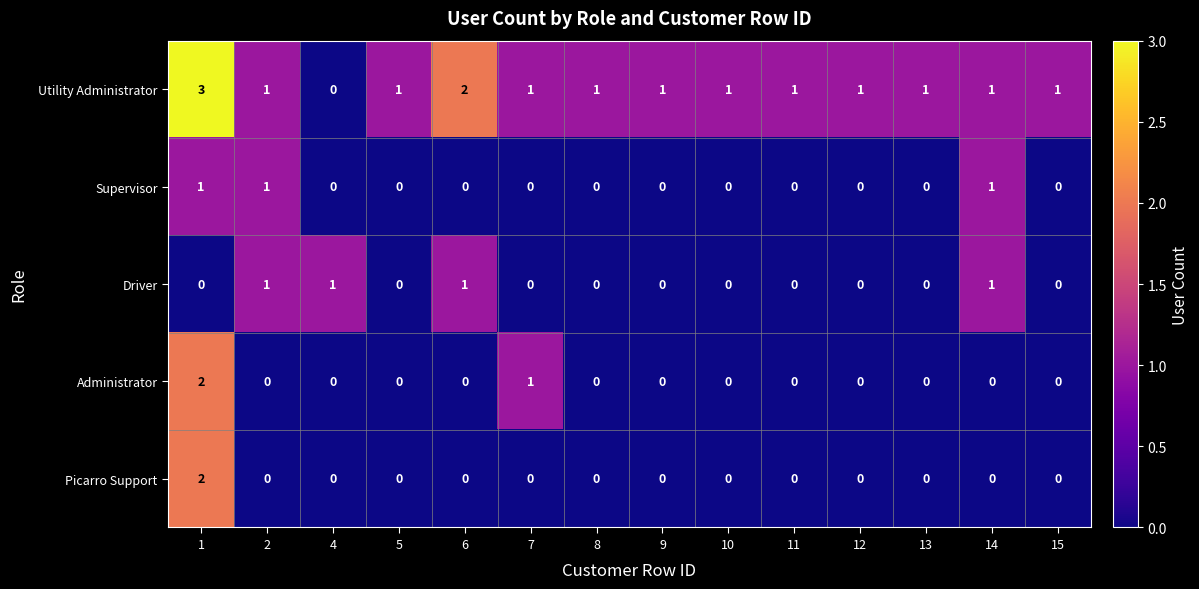

Which series changed the most between 7 and 8?

Administrator